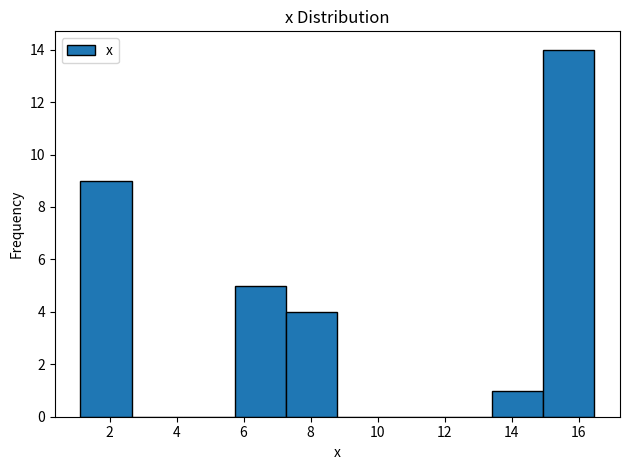

Reading left to right, list every bar in this chart as the range it spans on the x-axis followed by its height. Neither the bar edges nor the heights are printed on the chart, so give them approximately, as read against the axes.

1.2 to 2.6: 9
2.6 to 4.2: 0
4.2 to 5.8: 0
5.8 to 7.2: 5
7.2 to 8.8: 4
8.8 to 10.4: 0
10.4 to 11.8: 0
11.8 to 13.4: 0
13.4 to 15.0: 1
15.0 to 16.4: 14